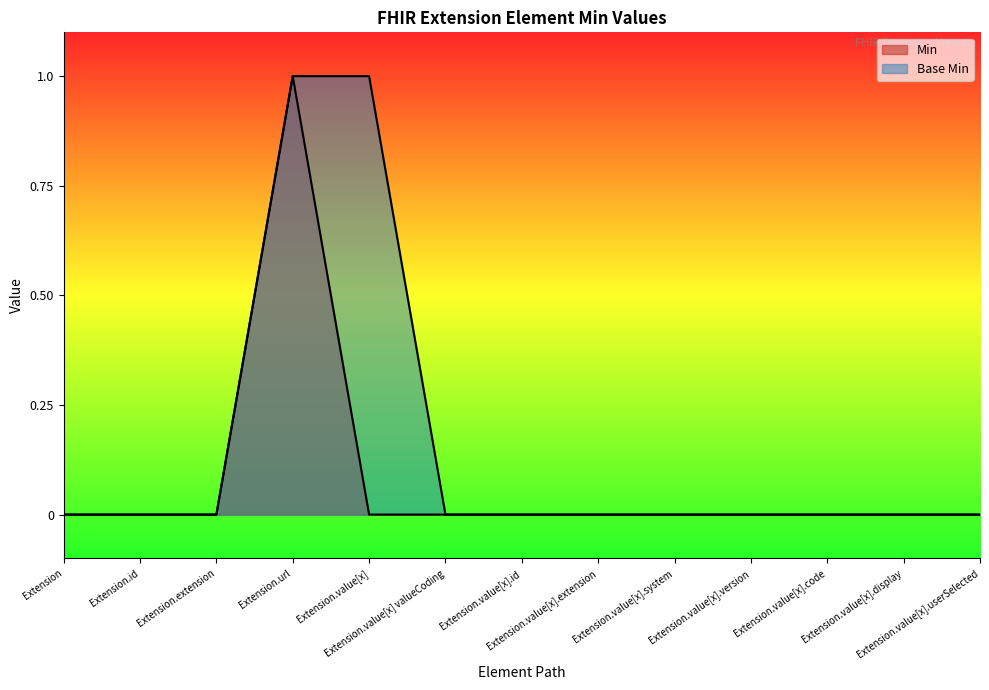

Is it true that Base Min equals 2 at Extension.url?

False